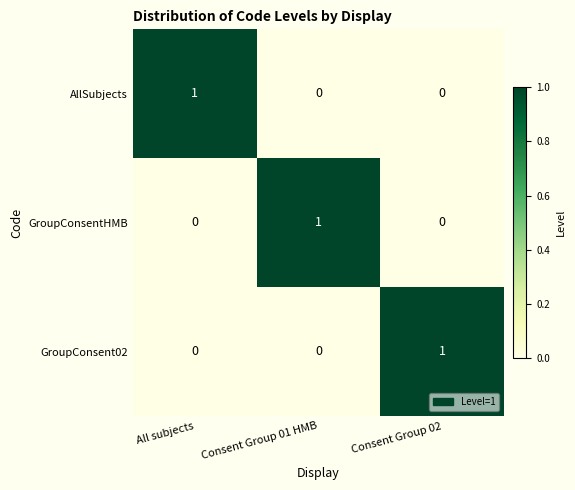

Reading left to right, list all the values displayed in this chart.

AllSubjects: All subjects=1	Consent Group 01 HMB=0	Consent Group 02=0
GroupConsentHMB: All subjects=0	Consent Group 01 HMB=1	Consent Group 02=0
GroupConsent02: All subjects=0	Consent Group 01 HMB=0	Consent Group 02=1